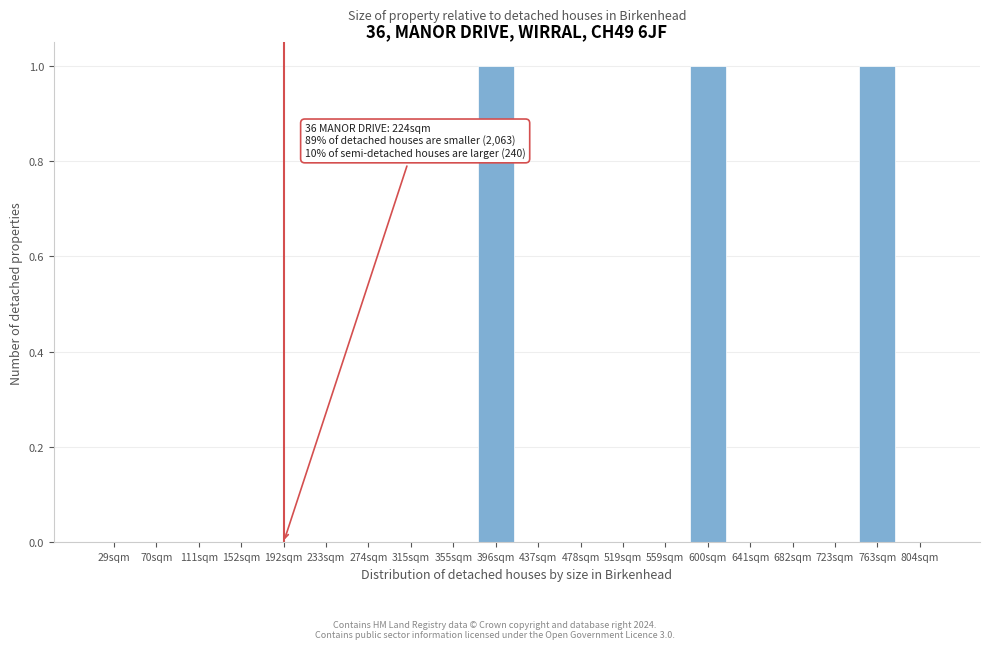

Reading left to right, list all the values displayed in this chart.

29sqm=0	70sqm=0	111sqm=0	152sqm=0	192sqm=0	233sqm=0	274sqm=0	315sqm=0	355sqm=0	396sqm=1	437sqm=0	478sqm=0	519sqm=0	559sqm=0	600sqm=1	641sqm=0	682sqm=0	723sqm=0	763sqm=1	804sqm=0